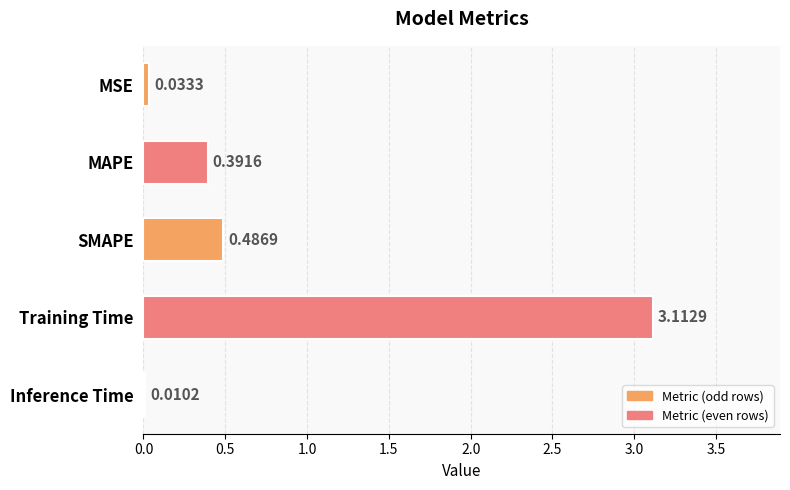

Where is the data nearest to the value 1?

SMAPE